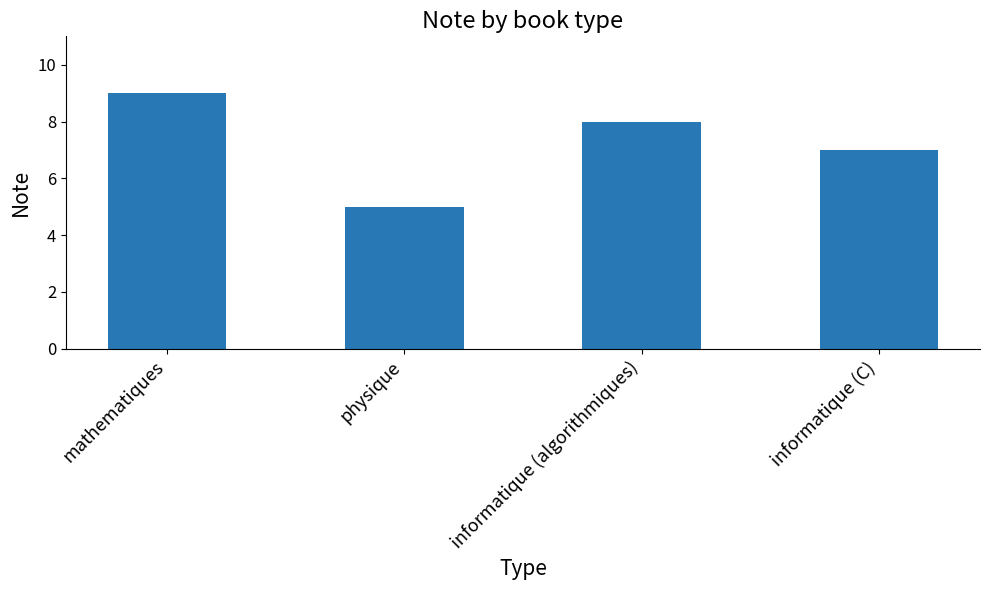

Approximately how many times larger is the value at mathematiques compared to informatique (C)?

1.3